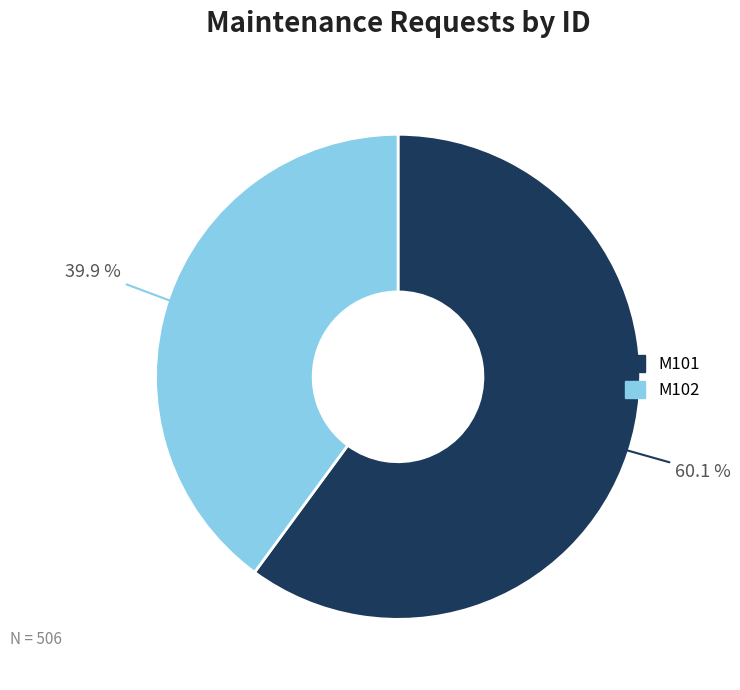

How many slices are in this pie chart?

2